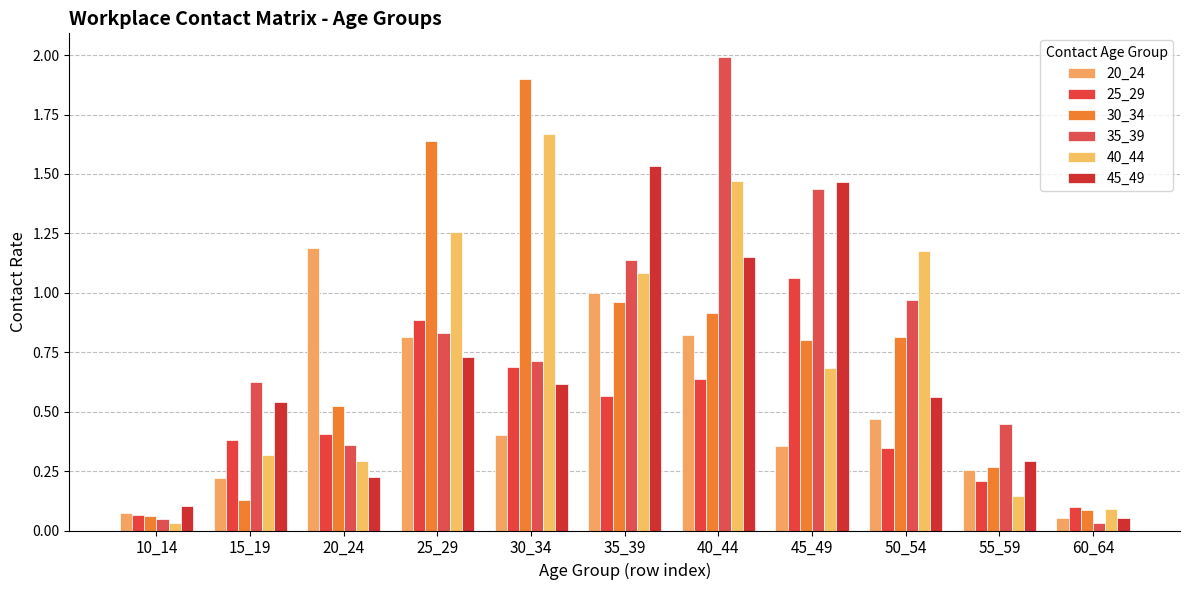

What is the maximum value for 30_34?

1.9